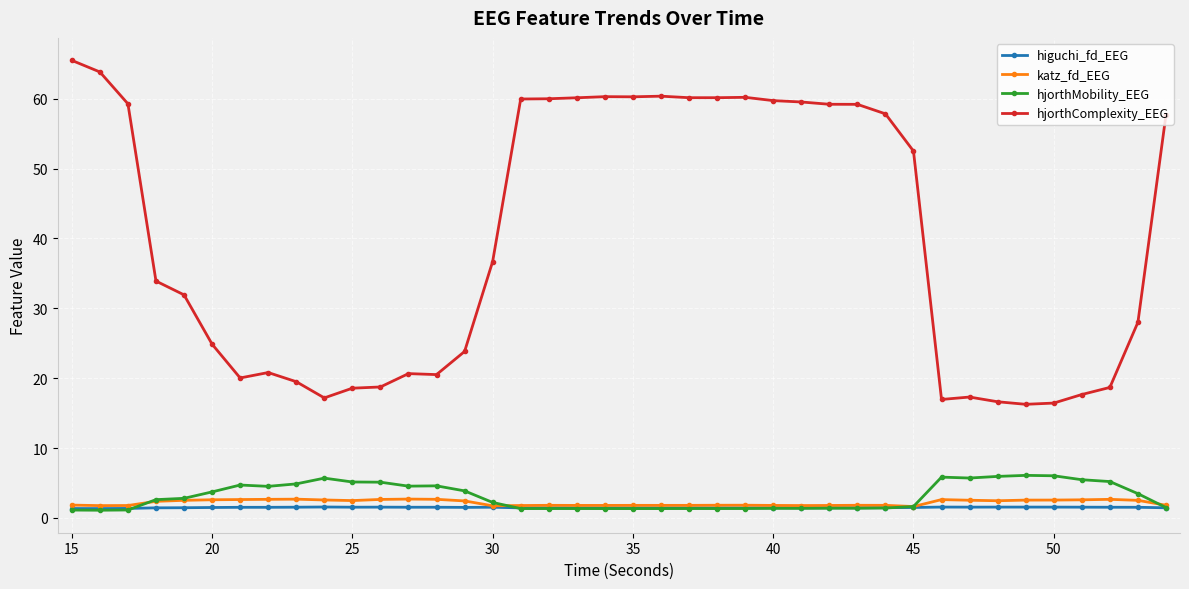

True or false: hjorthMobility_EEG has more than 1 interior local peaks.

True